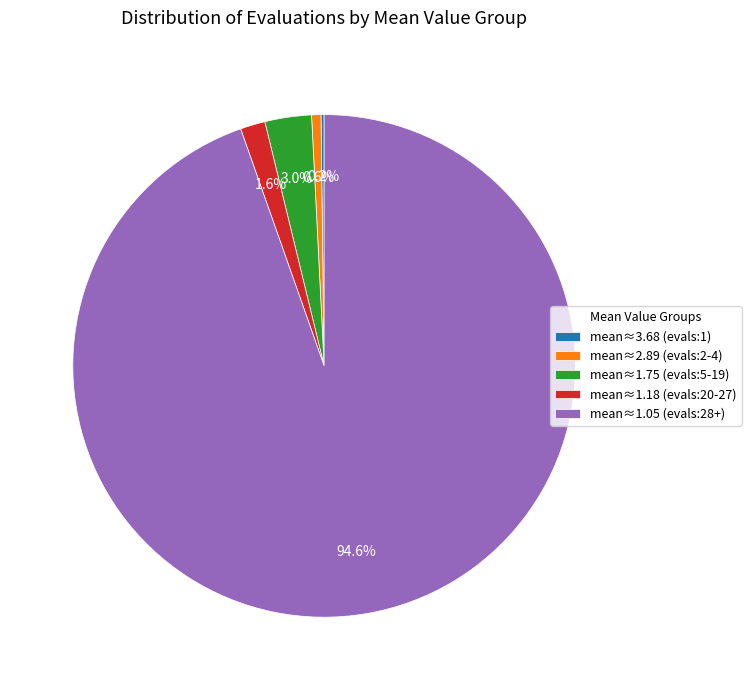

What is the largest slice in the pie chart?

mean≈1.05 (evals:28+)